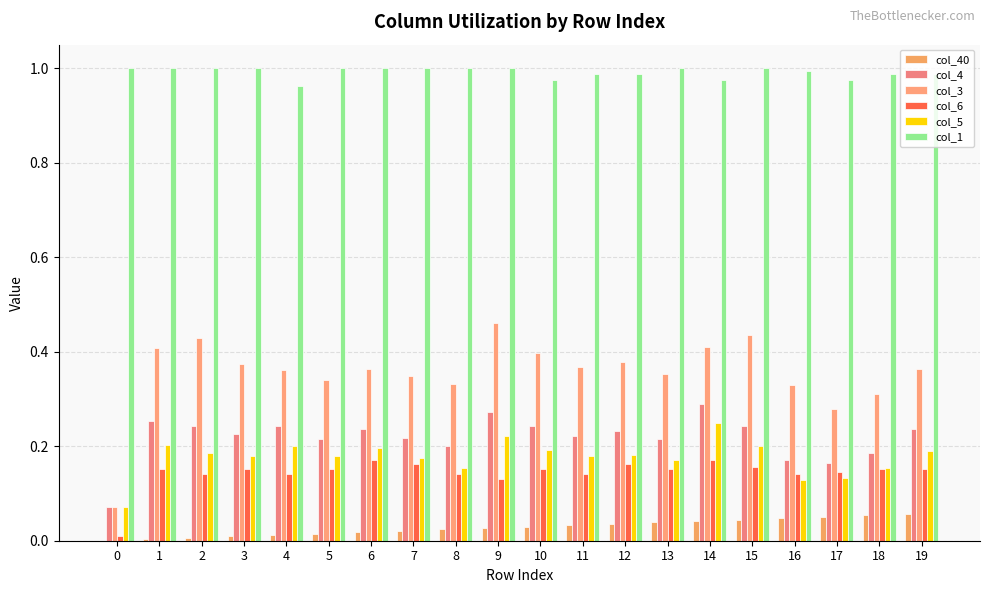

What is the sum of the col_4 values at 8 and 11?

0.4